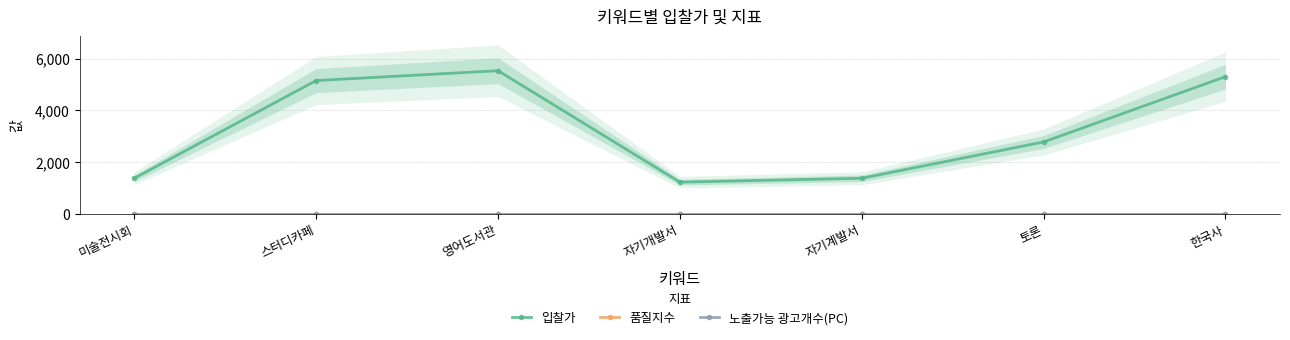

Which series has the largest total across all categories?

입찰가